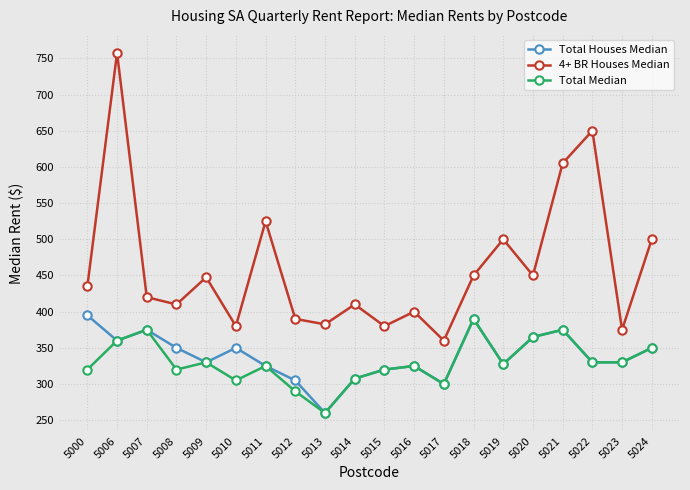

What is the sum of the 4+ BR Houses Median values at 5024 and 5009?

947.5